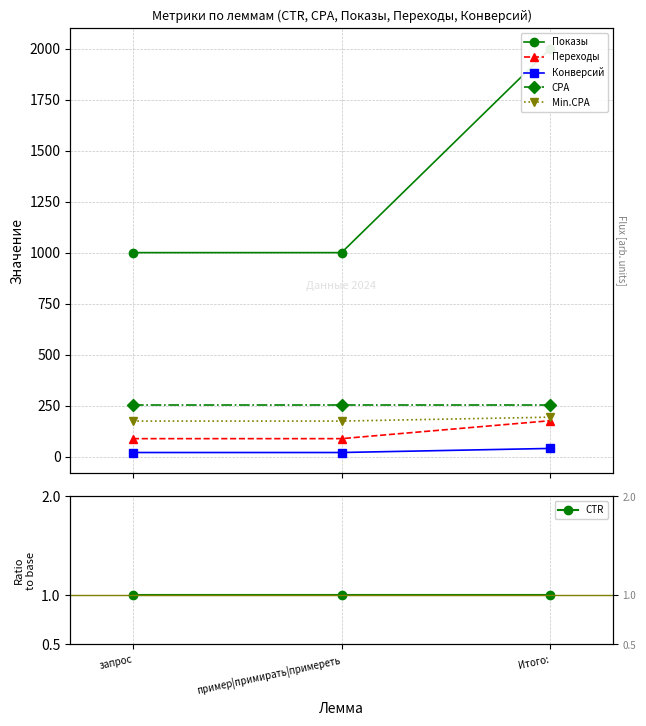

What position from the left is пример|примирать|примереть?

2